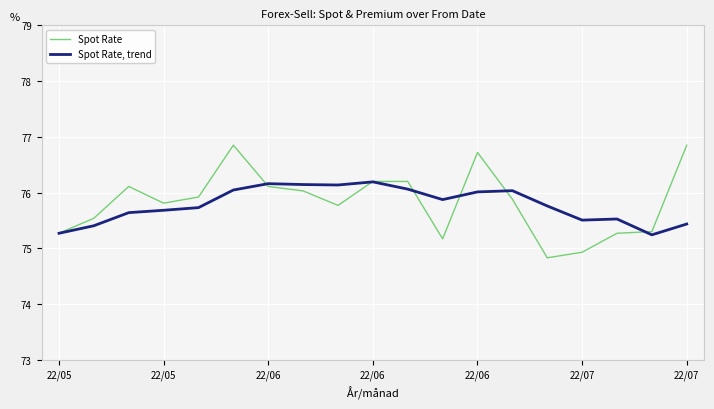

What is the smallest value displayed?

74.8